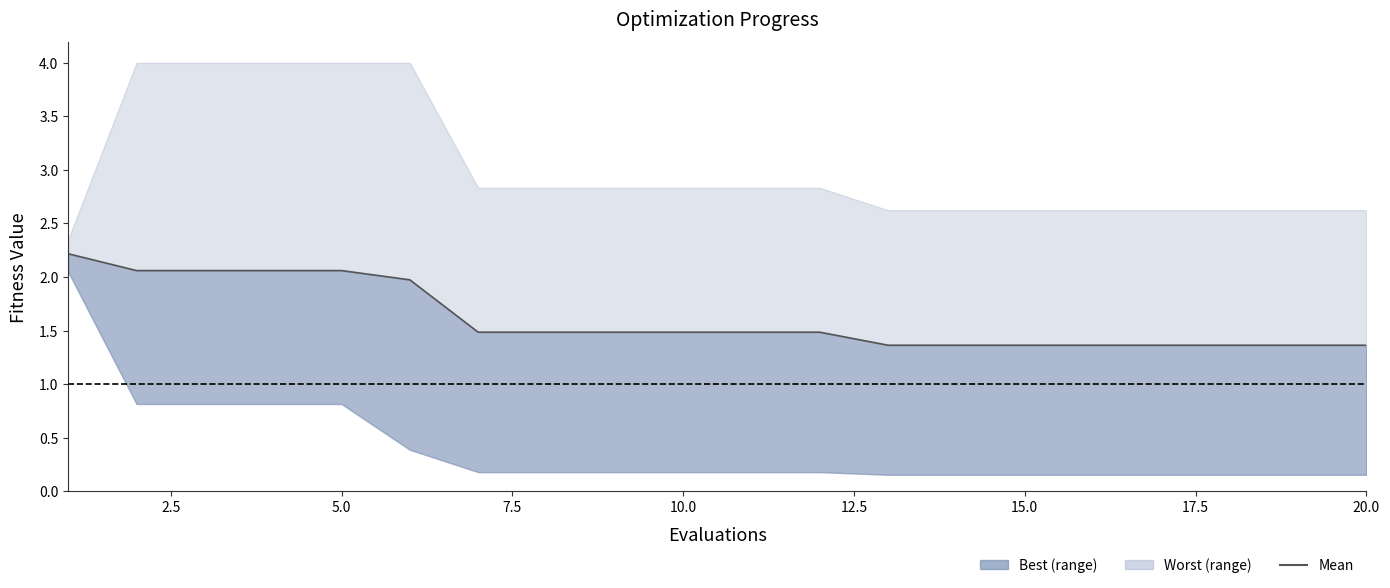

True or false: the data has more than 0 interior local peaks.

False